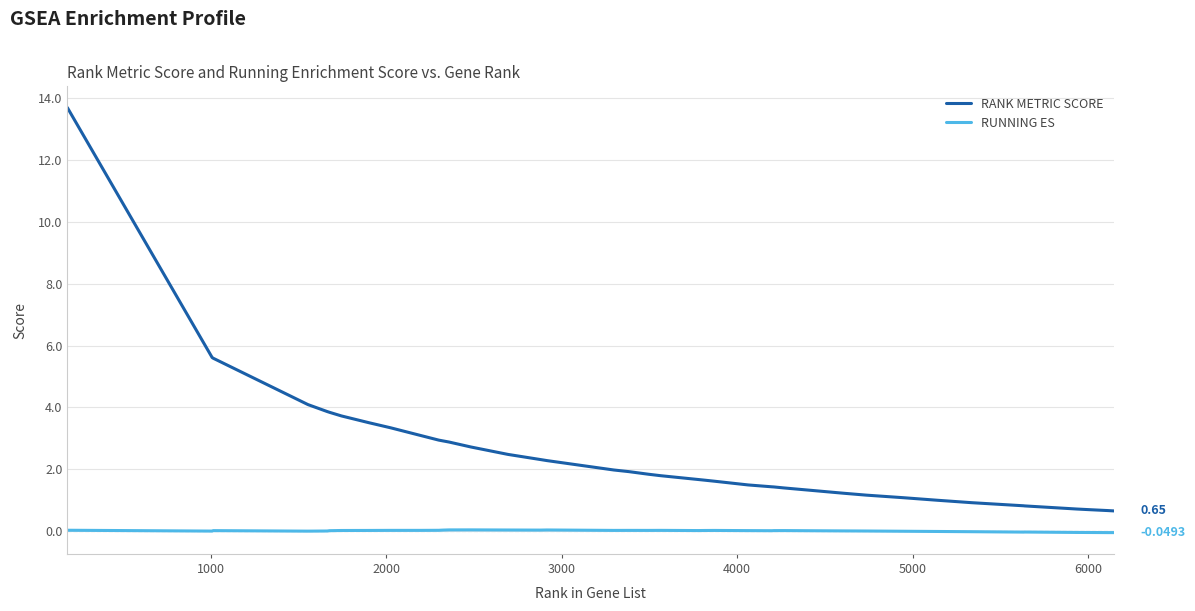

True or false: RUNNING ES and RANK METRIC SCORE cross at least once.

False